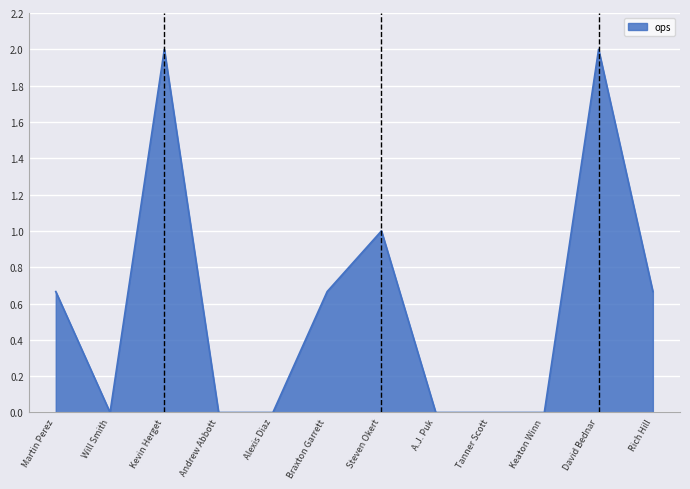

At which category does the data reach its first local peak?

Kevin Herget